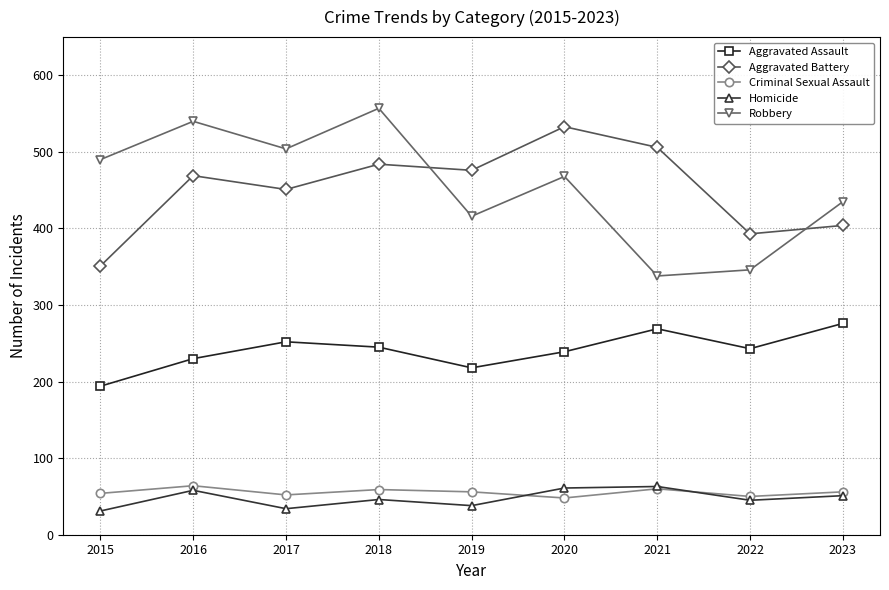

True or false: Criminal Sexual Assault has a value of 56 at 2023.

True